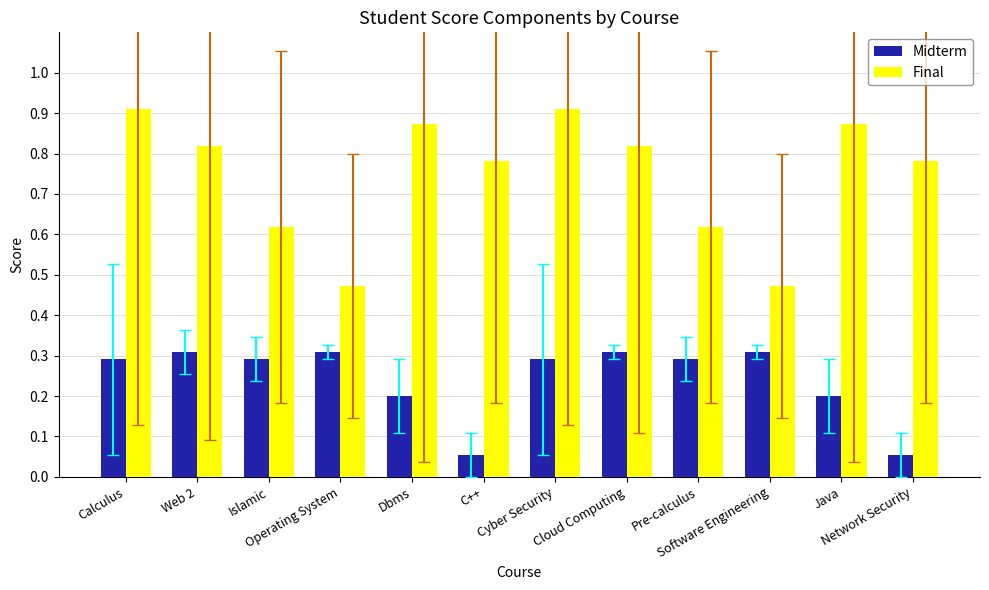

Which series has the largest total across all categories?

Final